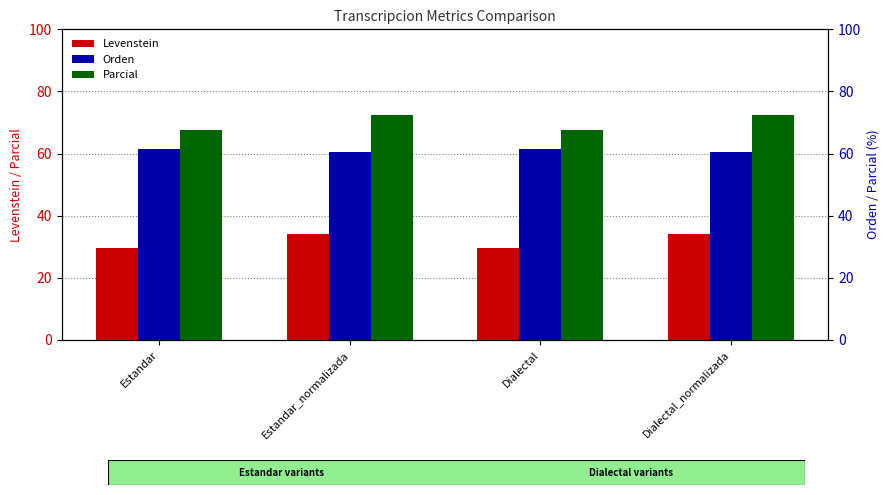

Rank the series at Estandar from highest to lowest value.

Parcial, Orden, Levenstein